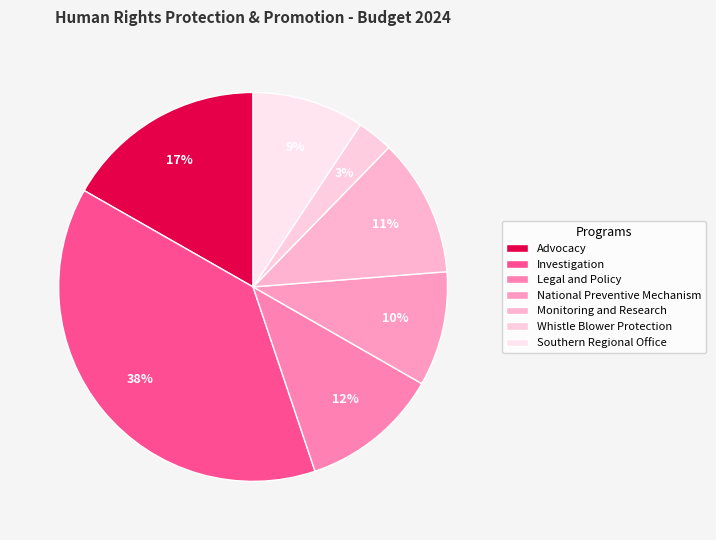

Count the number of slices in the pie.

7